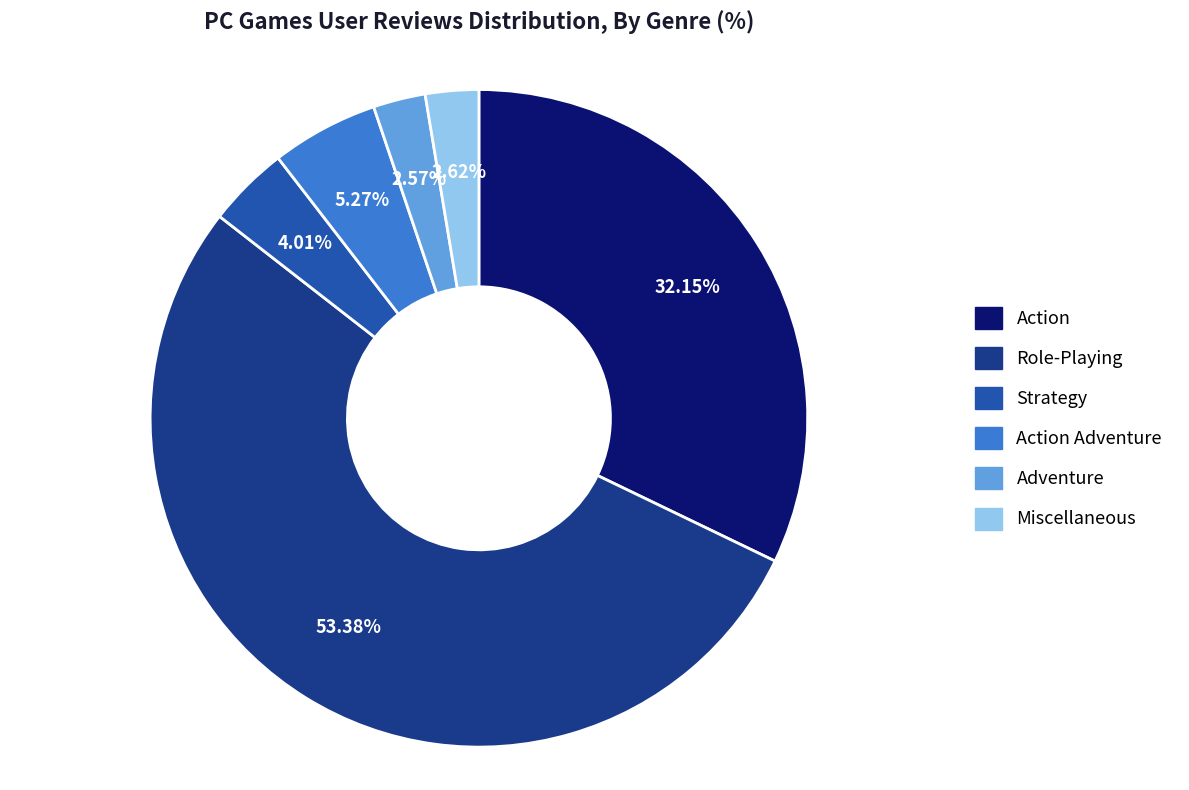

Does any single category account for the majority?

Yes